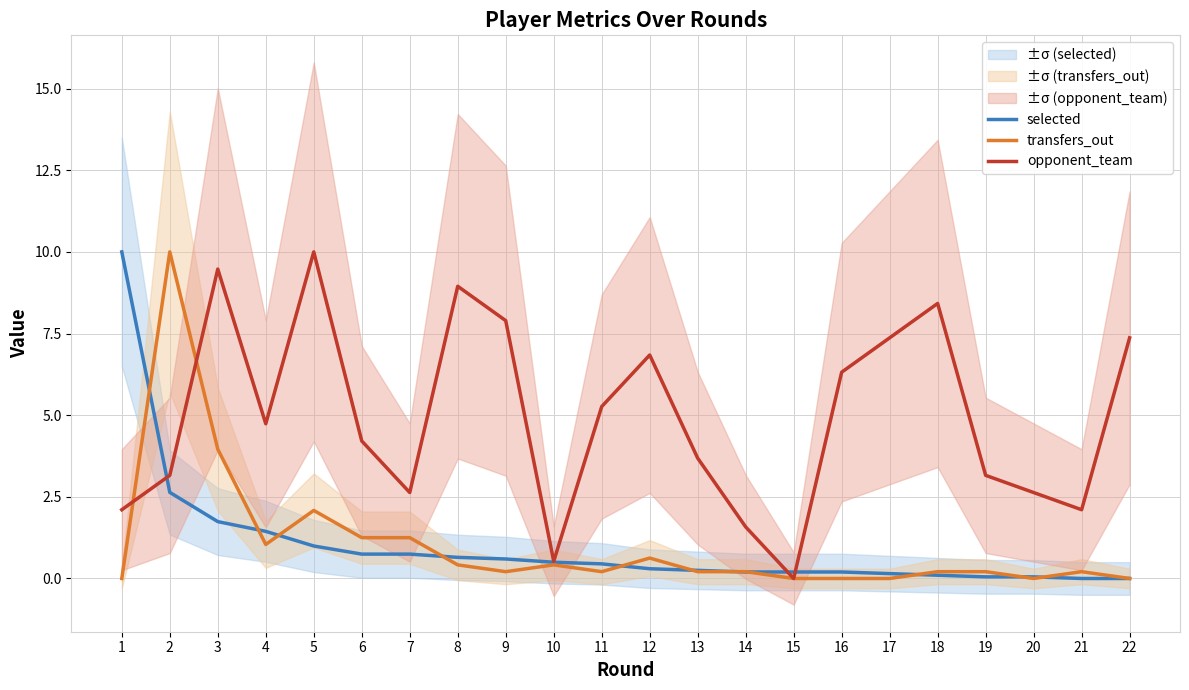

Rank the series by their maximum value, from lowest to highest.

selected, transfers_out, opponent_team